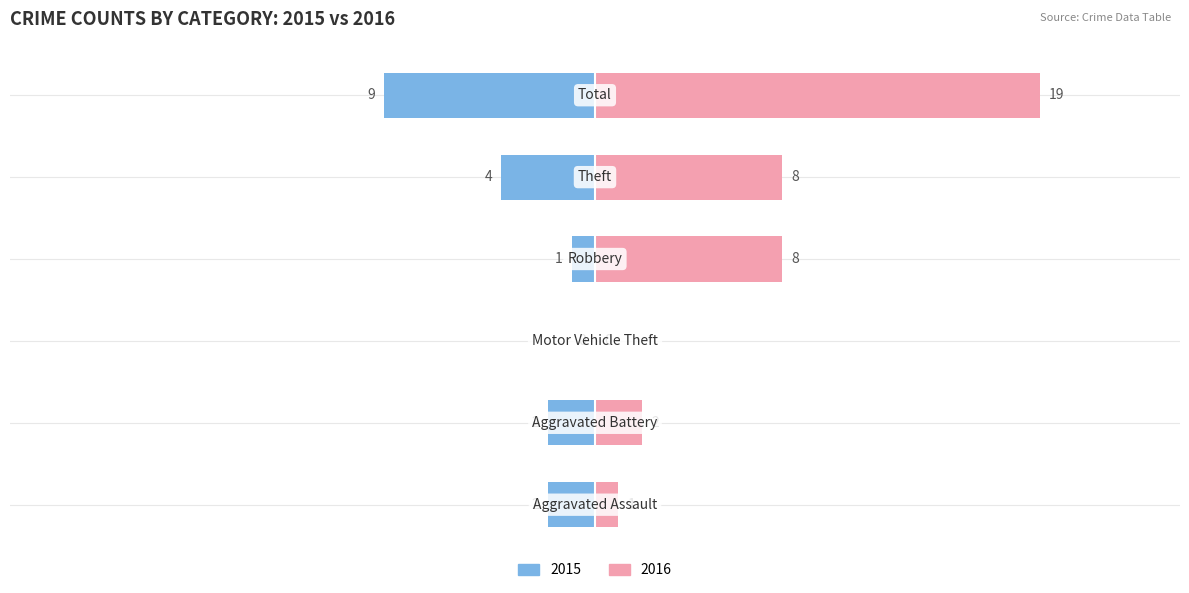

Between −30 and 20, which series saw the biggest shift?

Right (2016)